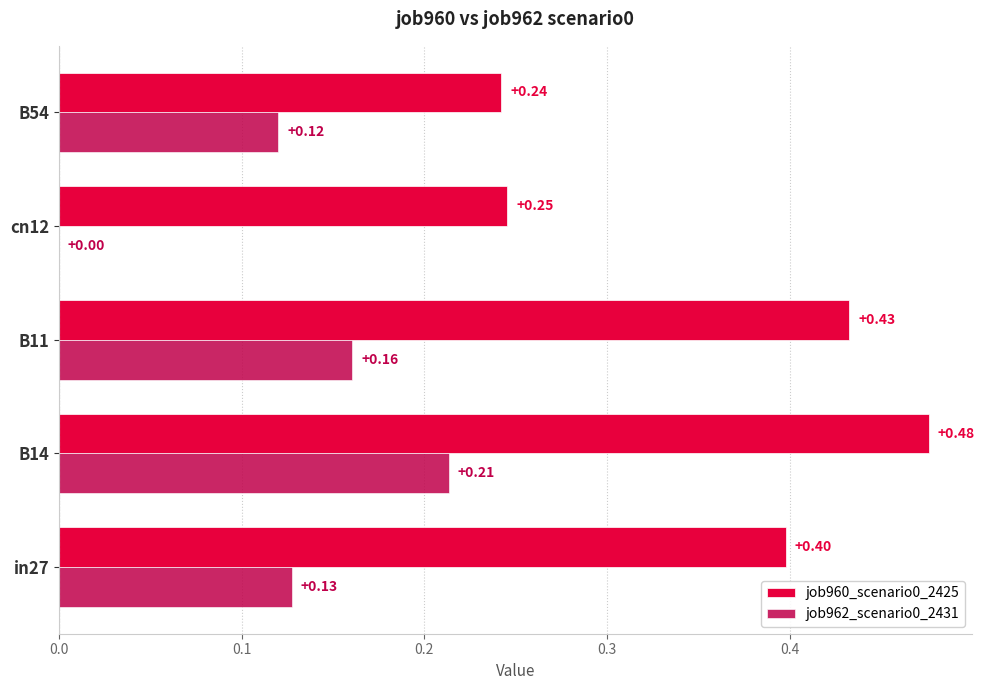

What is the sum of the job960_scenario0_2425 values at in27 and B54?

0.6